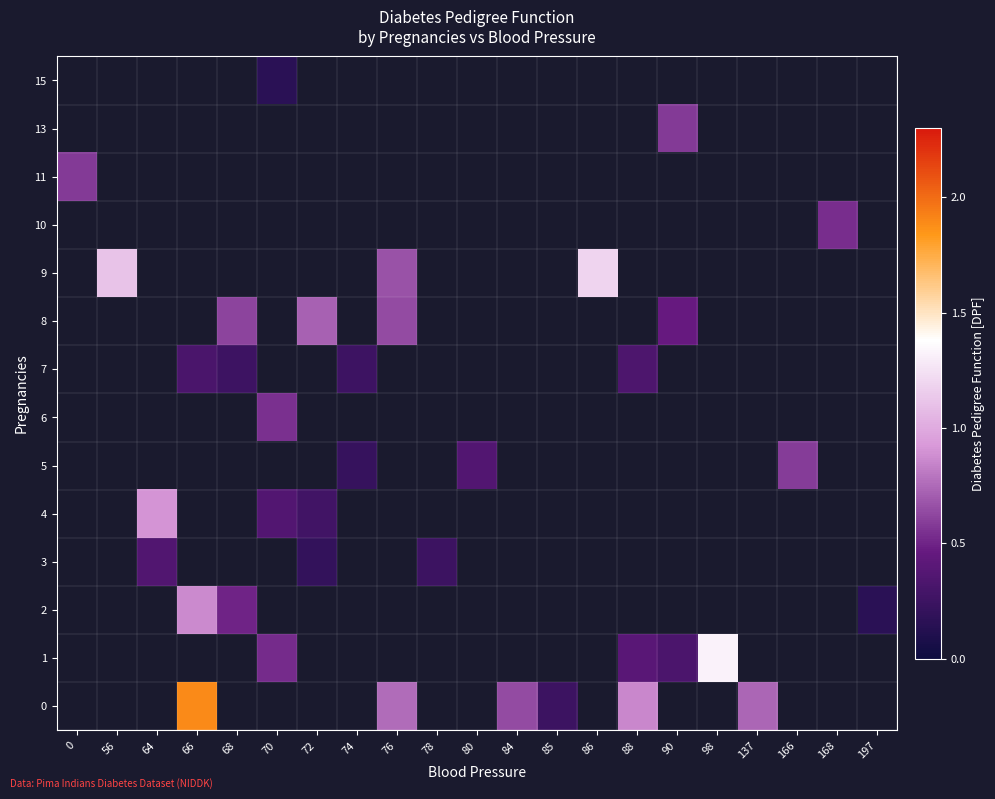

What is the smallest value displayed?

0.2